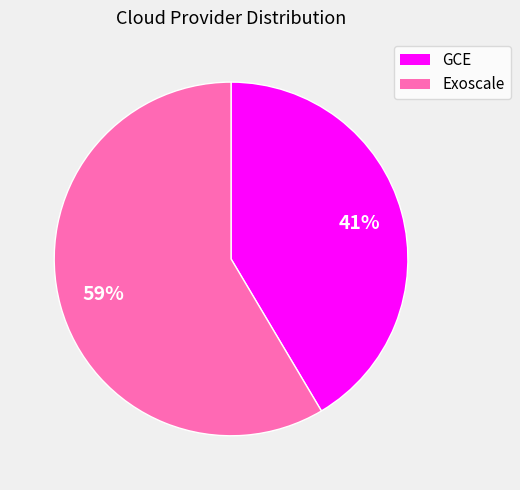

Do Exoscale and GCE together represent more than half of the pie?

Yes